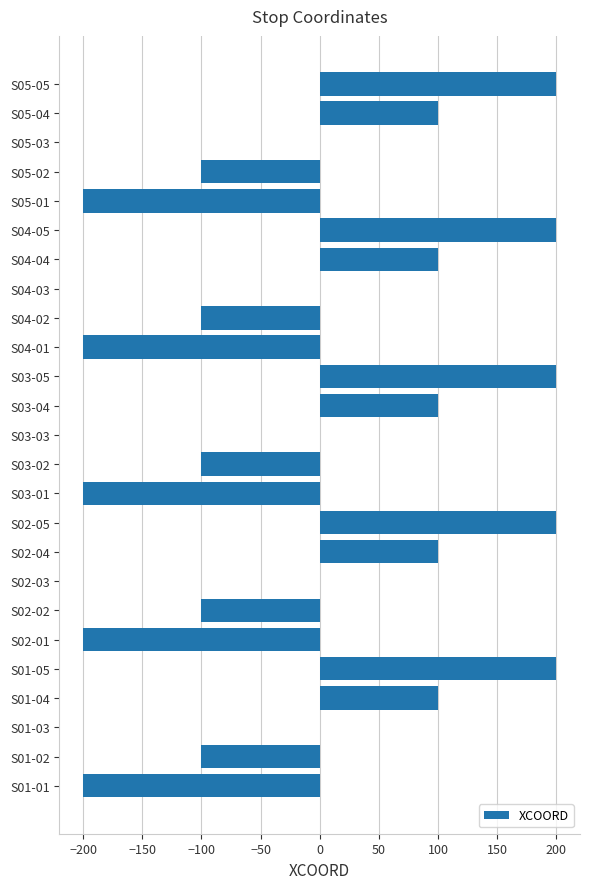

Between S02-04 and S01-03, which is larger?

S02-04